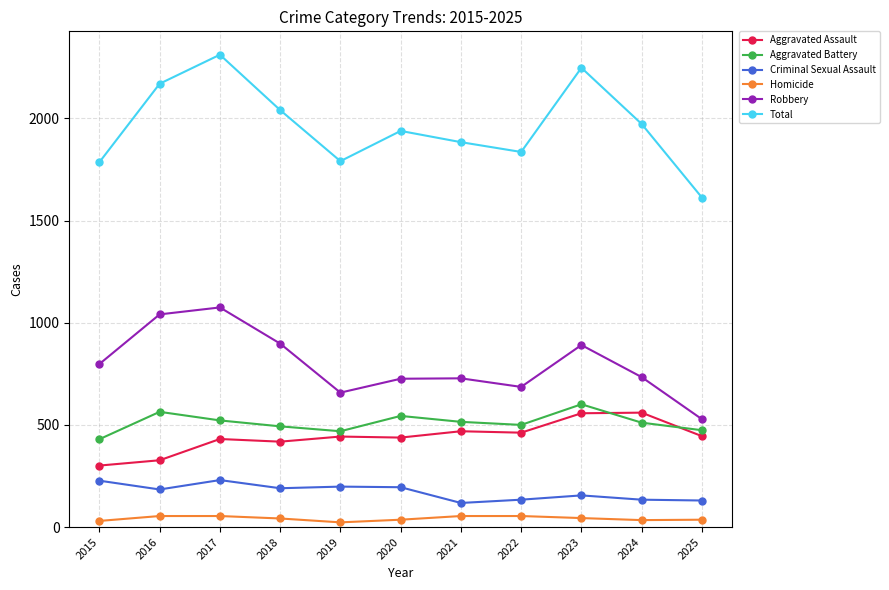

The value of Aggravated Assault at 2023 is 307. True or false?

False